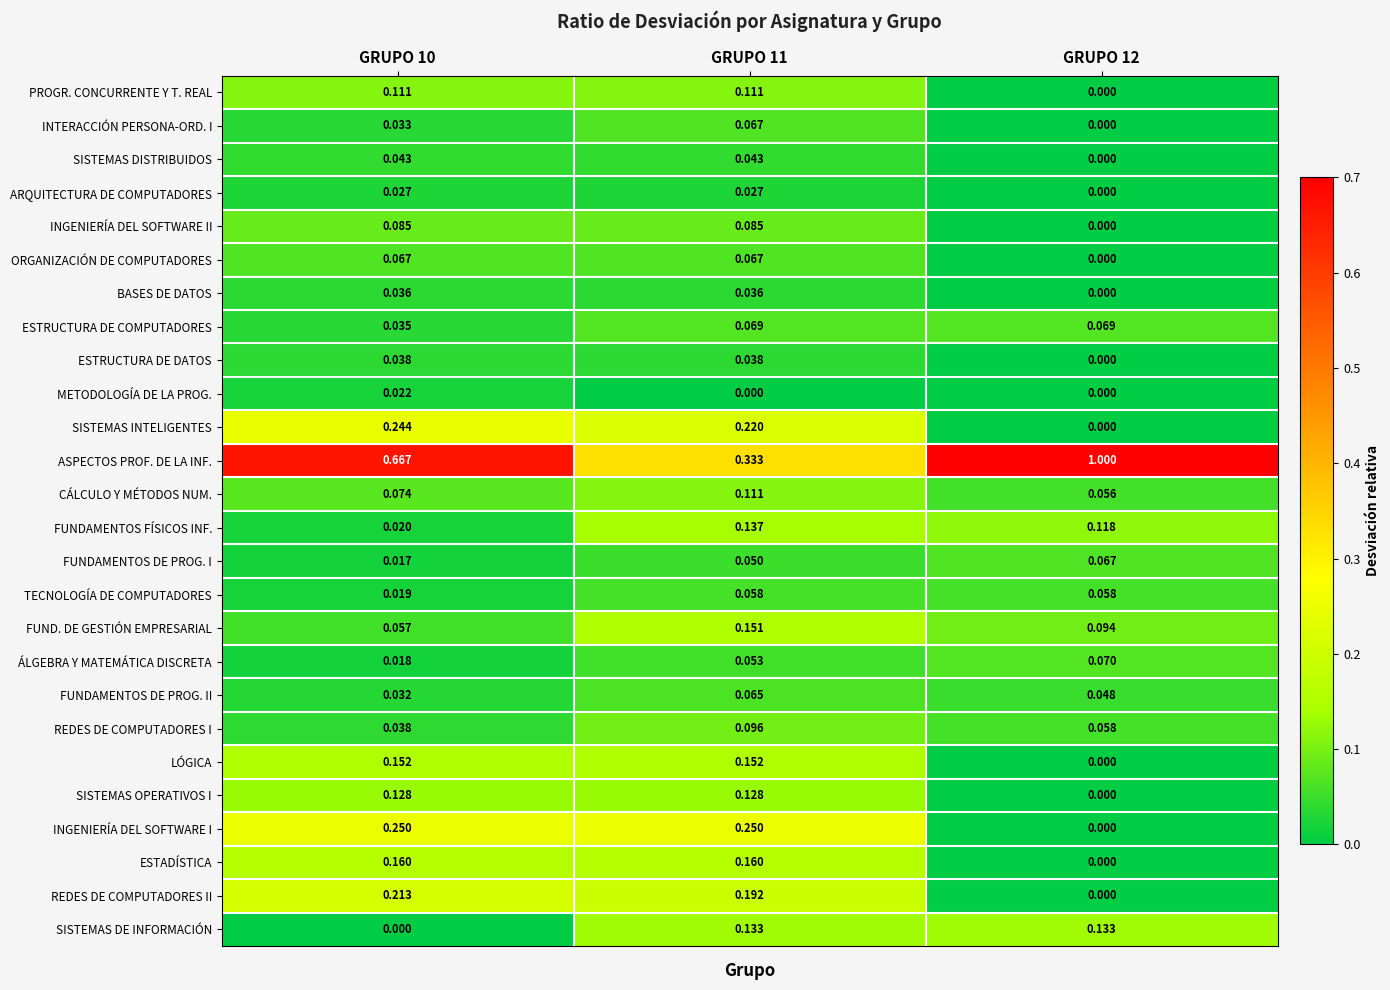

At how many categories does at least one series exceed 0?

3